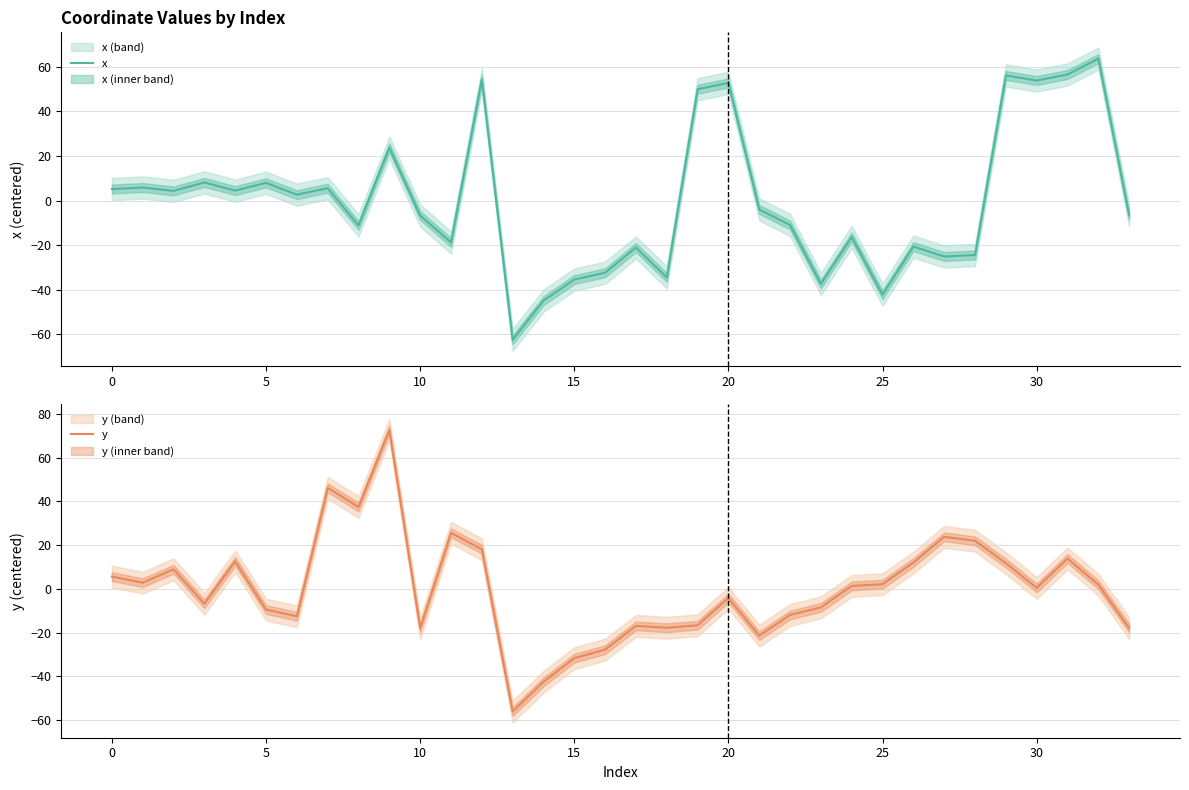

Reading left to right, extract all data points from this chart.

x: 5.2	5.8	4.3	8.1	4.5	8.0	2.7	5.5	-11.2	23.7	-6.7	-18.8	54.4	-62.5	-44.9	-35.5	-32.4	-21.1	-34.5	50.0	52.8	-4.0	-11.0	-37.4	-16.3	-42.2	-20.7	-25.1	-24.4	56.2	53.9	56.6	63.7	-6.7
y: 5.6	2.9	9.0	-6.8	12.6	-9.4	-12.5	46.2	37.4	72.6	-17.9	25.7	18.1	-56.1	-42.5	-31.7	-27.7	-16.9	-17.8	-16.6	-4.1	-21.4	-11.9	-8.4	1.4	2.2	12.0	23.8	22.0	11.8	0.5	13.9	1.9	-17.9